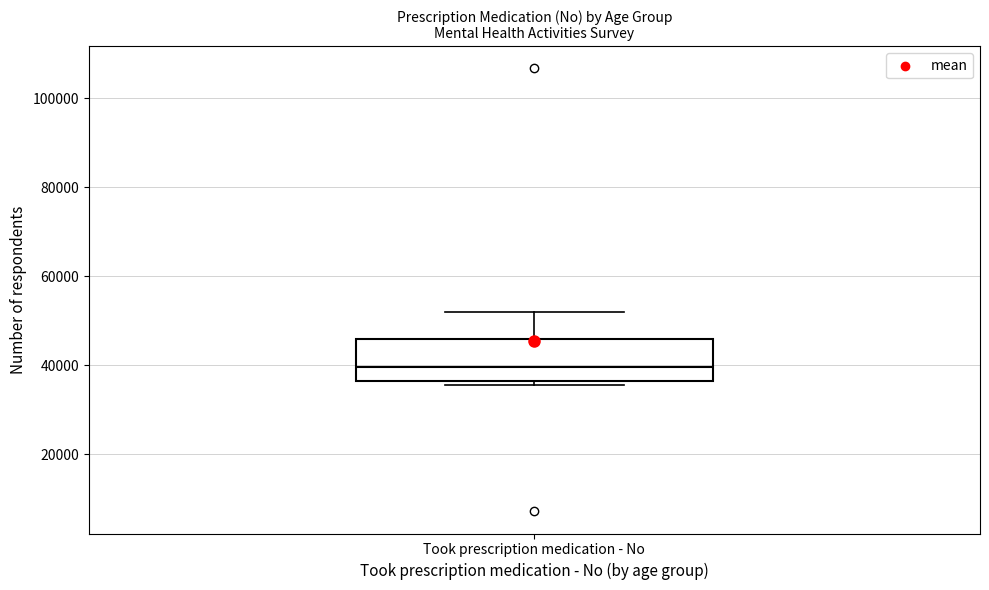

Read this box plot against the y-axis: the position of the median line, the range covered by the box, and the ends of both whiskers. The values are not printed on the chart, so give them approximately, as read against the axis.

median 40000, box 36000 to 46000, whiskers 36000 (just below the box's lower edge) to 52000